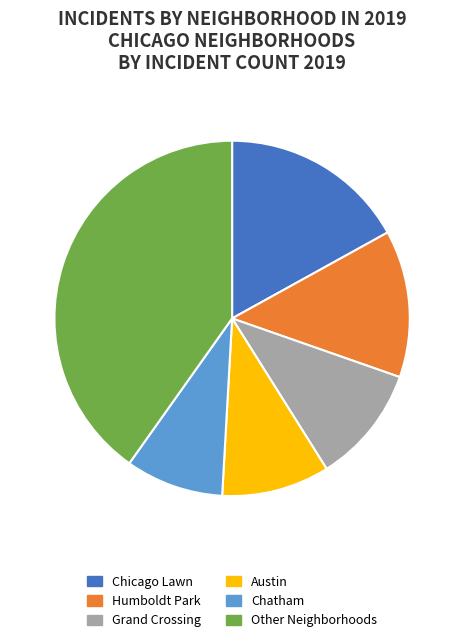

Combined, do Other Neighborhoods and Grand Crossing account for over 50%?

Yes